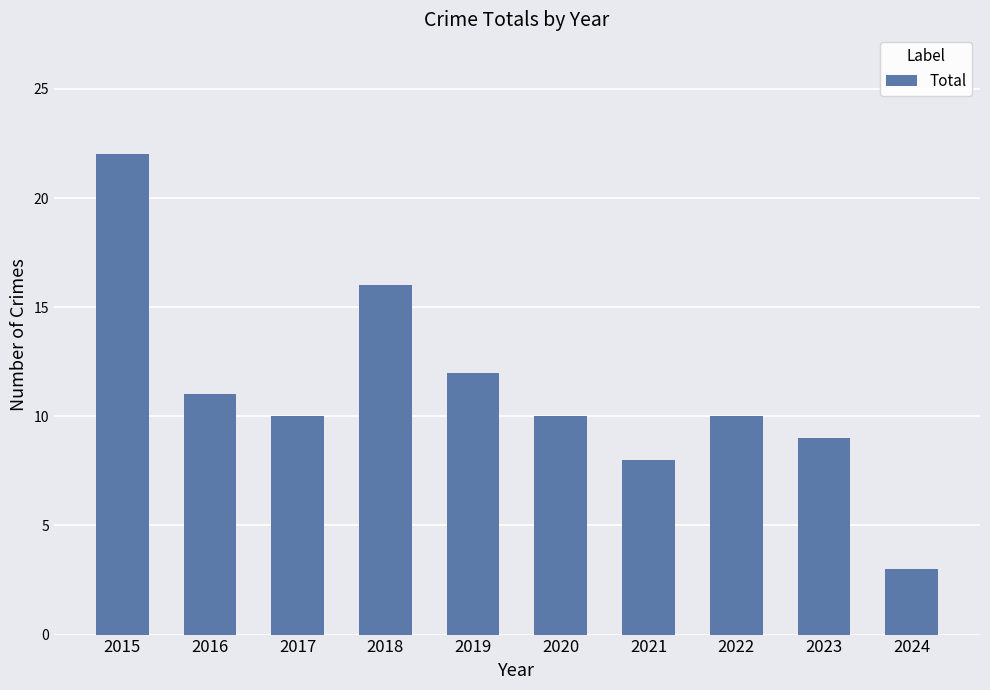

Is it true that the value at 2016 is 11?

True